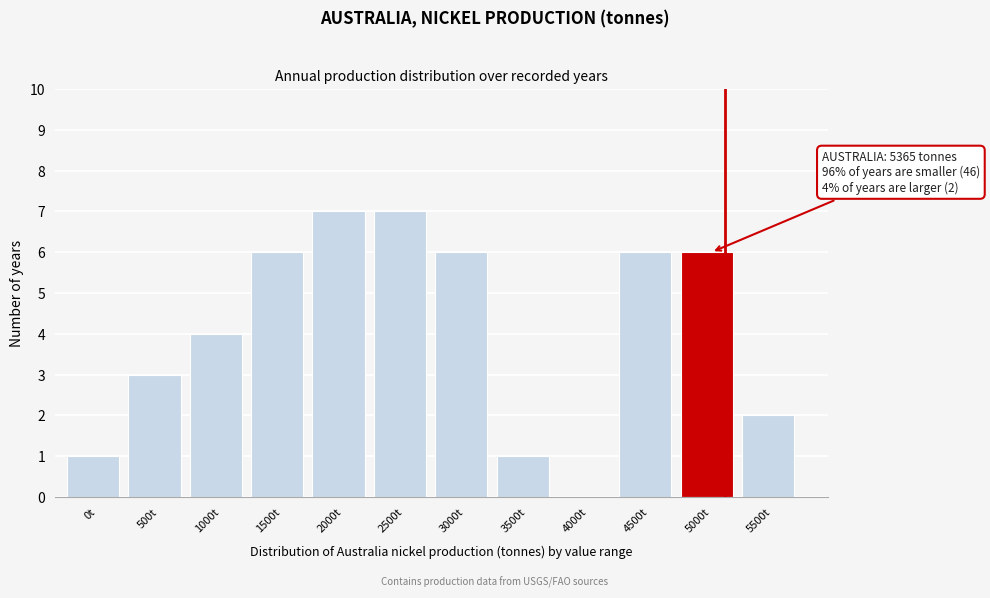

Reading left to right, transcribe all the data shown in this chart.

0t=1	500t=3	1000t=4	1500t=6	2000t=7	2500t=7	3000t=6	3500t=1	4000t=0	4500t=6	5000t=6	5500t=2